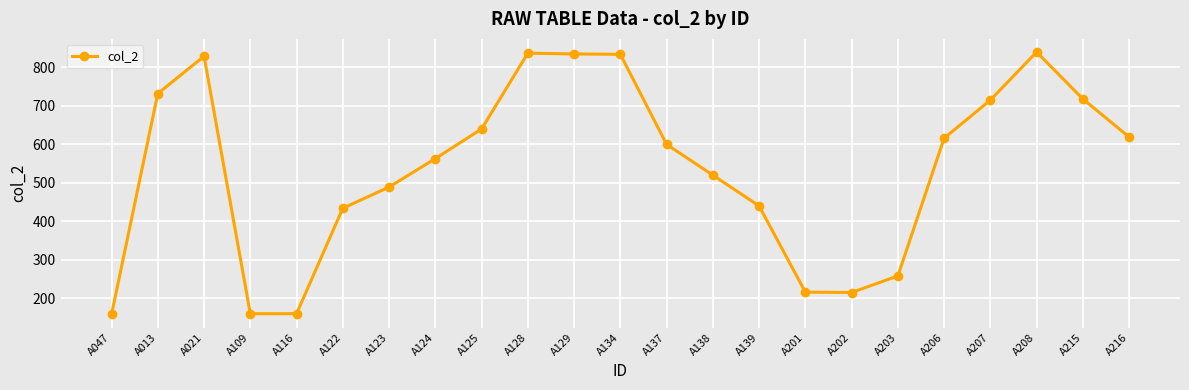

True or false: the data has more than 2 interior local peaks.

True